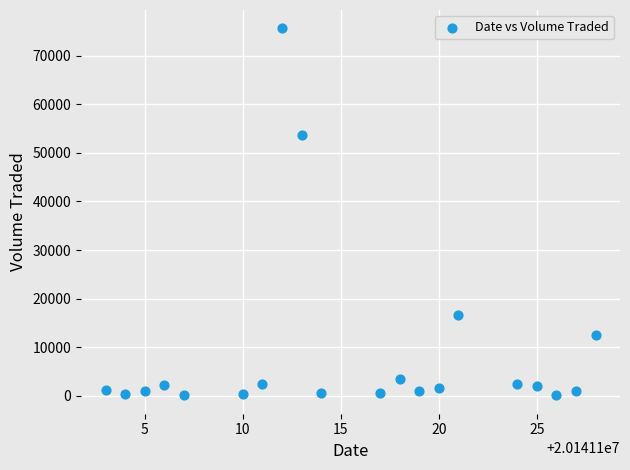

What Y value in the scatter plot is closest to 37850?

53700